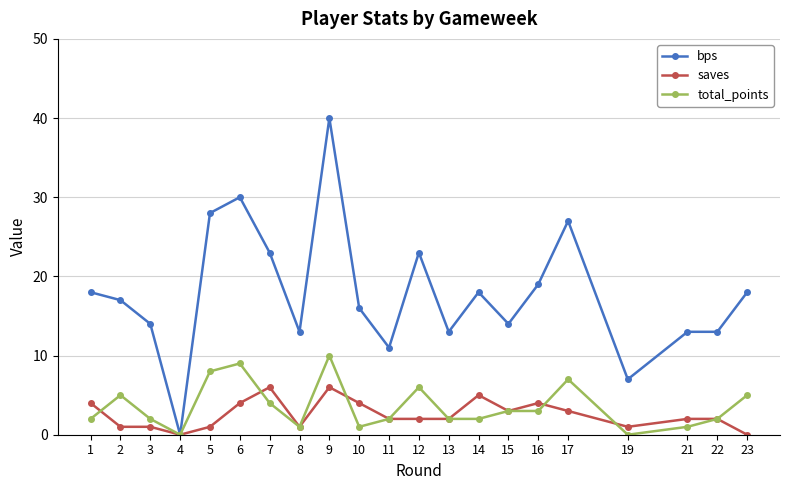

Read the saves value at 3.

1